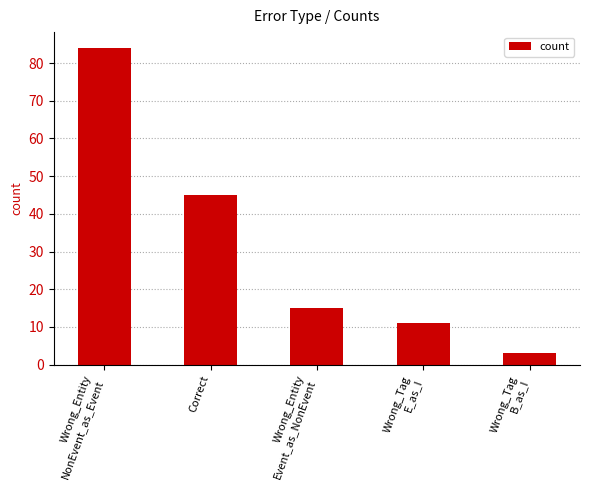

List the labels in order of value, smallest first.

Wrong_Tag
B_as_I, Wrong_Tag
E_as_I, Wrong_Entity
Event_as_NonEvent, Correct, Wrong_Entity
NonEvent_as_Event